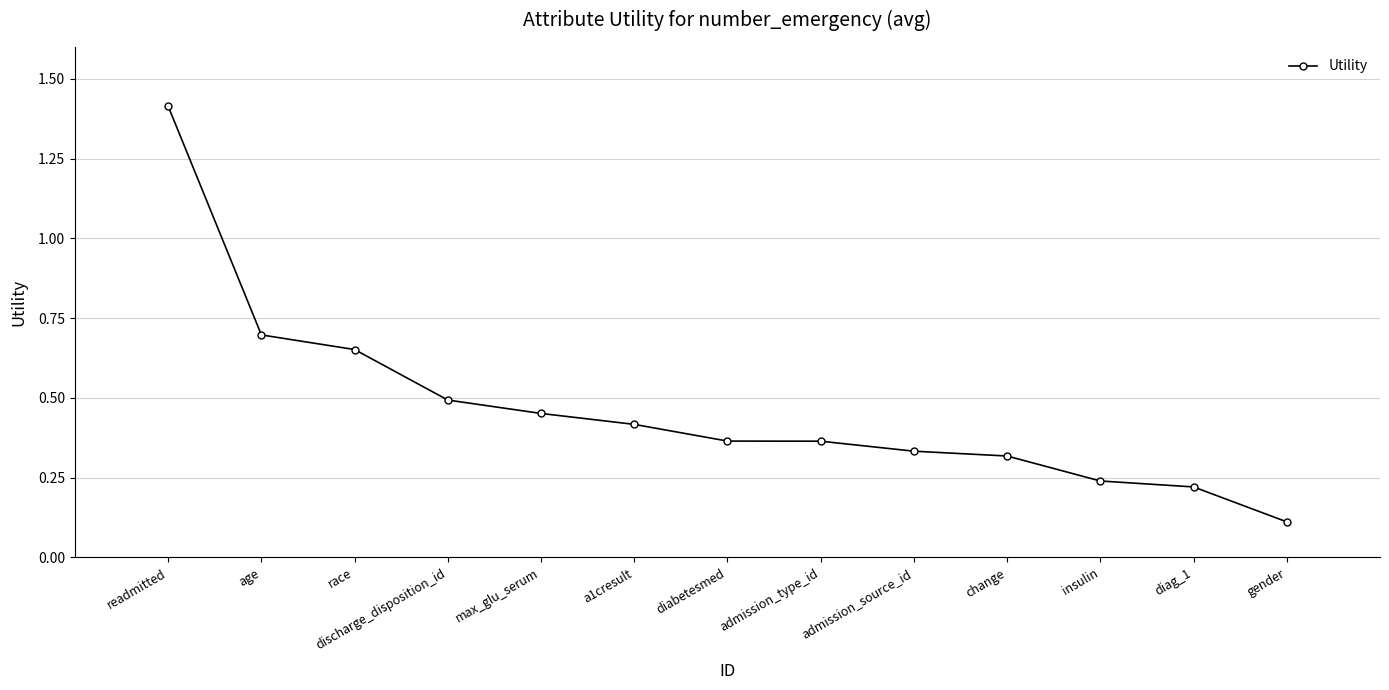

Where is the data nearest to the value 0?

gender